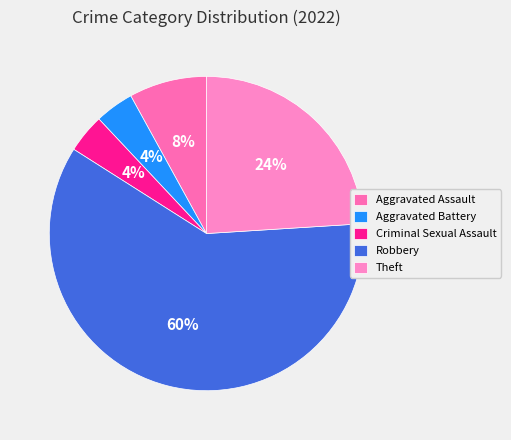

Which category has the smallest portion of the pie?

Aggravated Battery